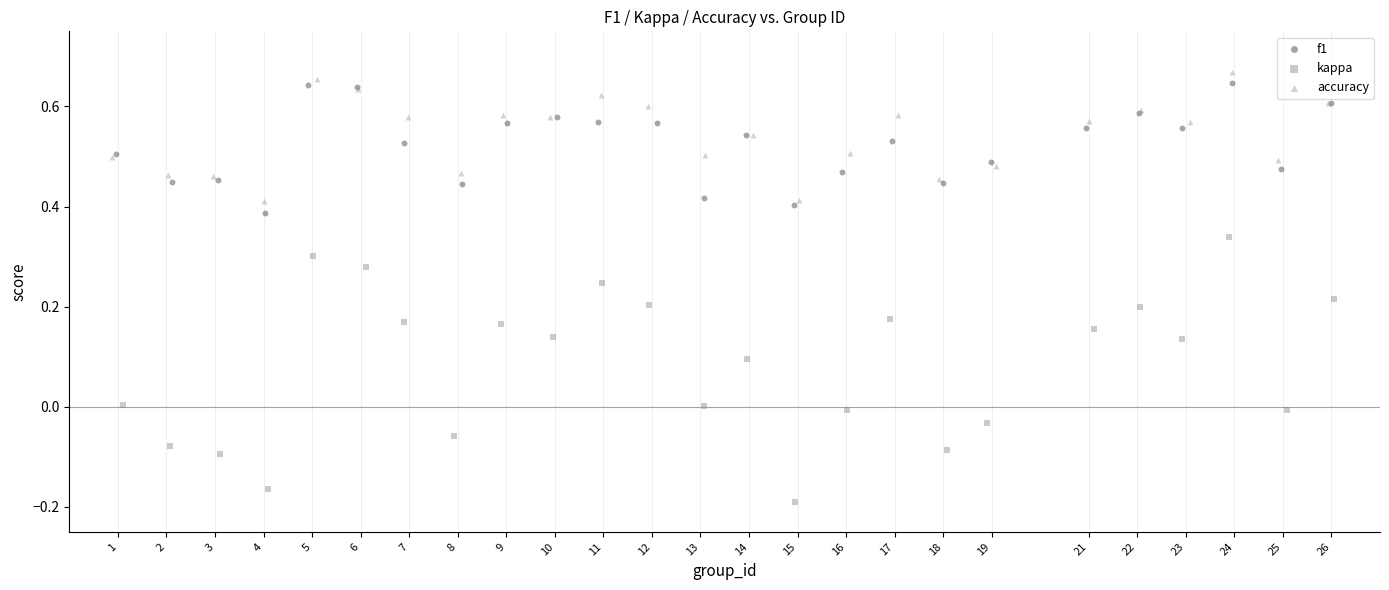

Which series contains the highest Y value?

accuracy